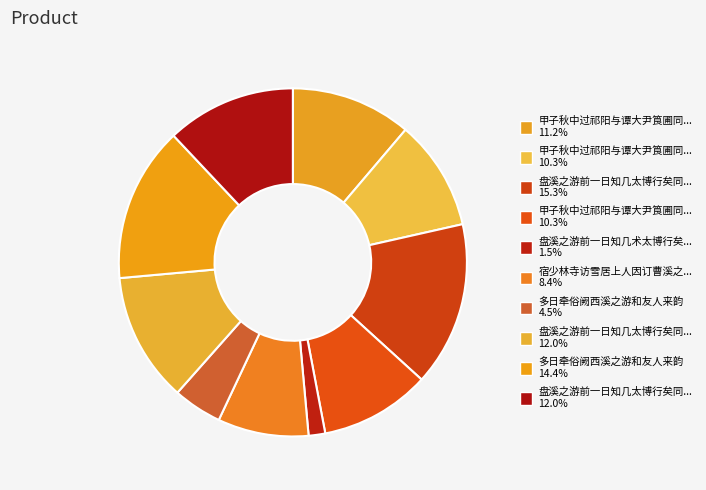

How many slices are in this pie chart?

10